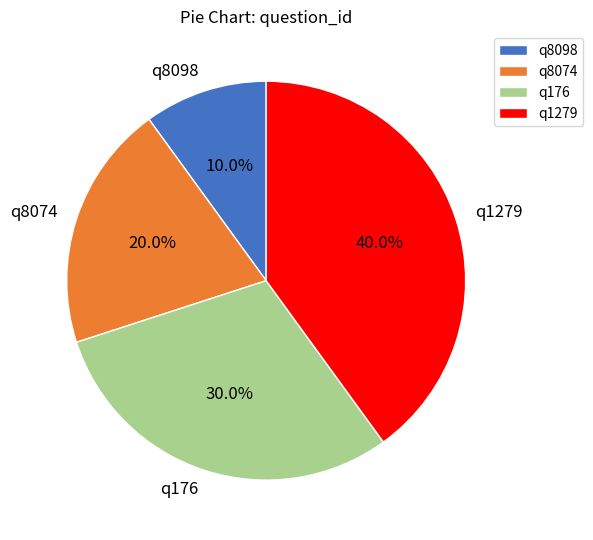

What is the smallest slice in the pie chart?

q8098